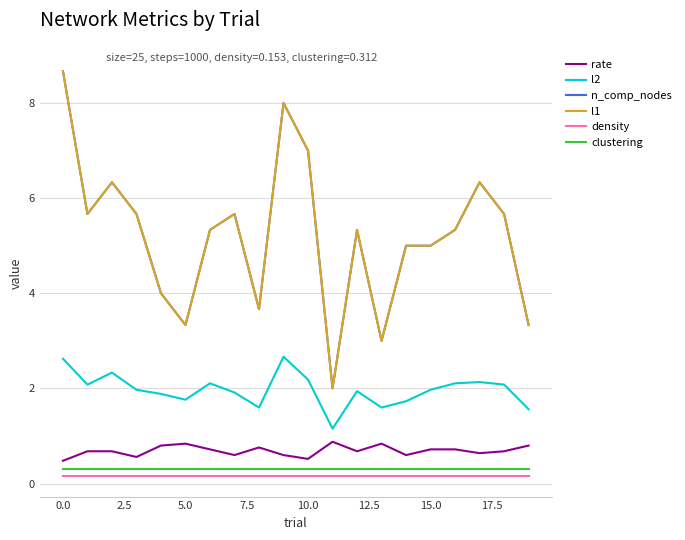

Does the chart display data point markers on the line(s)?

No